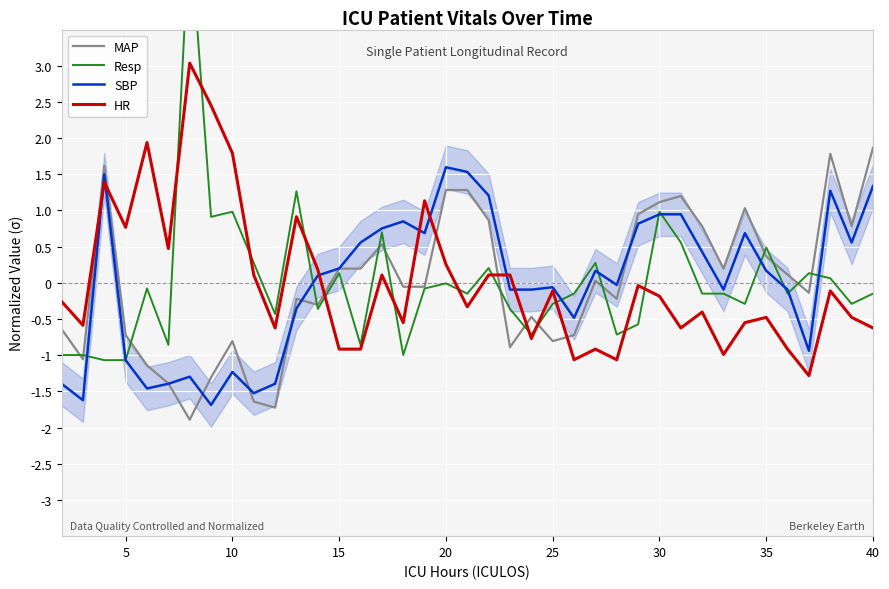

How many values in HR are below zero?

24